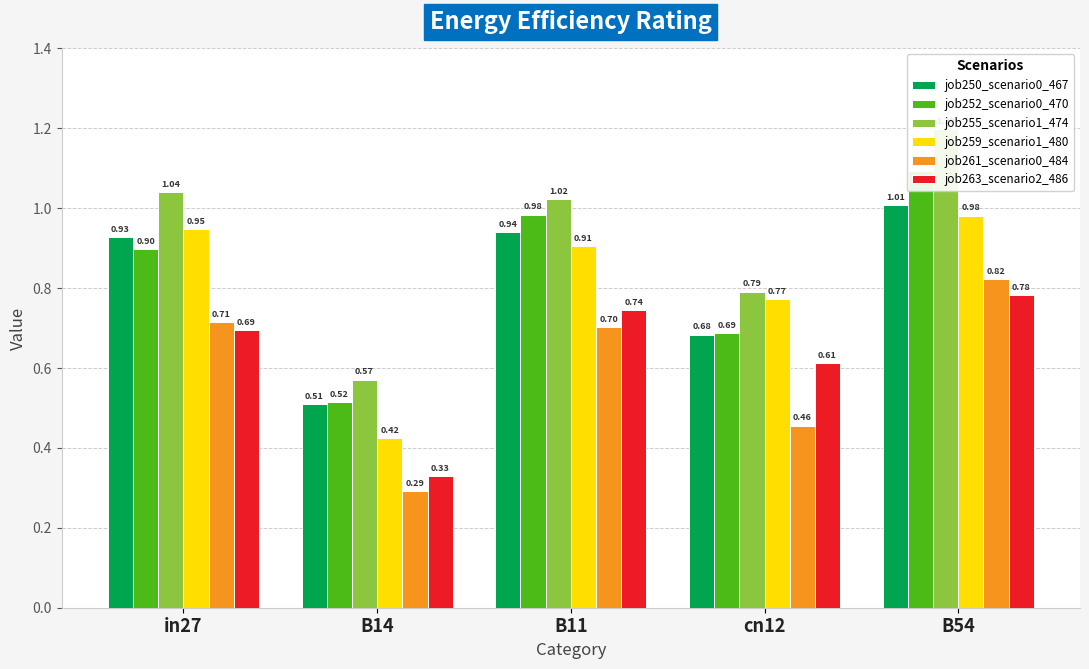

Does the chart contain stacked bars?

No